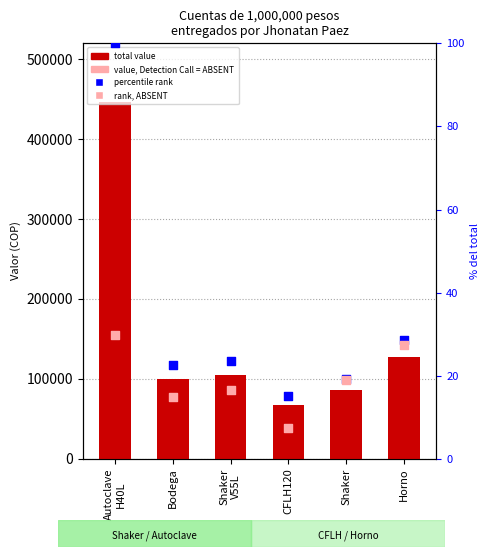

At how many categories does at least one series exceed 408353?

1